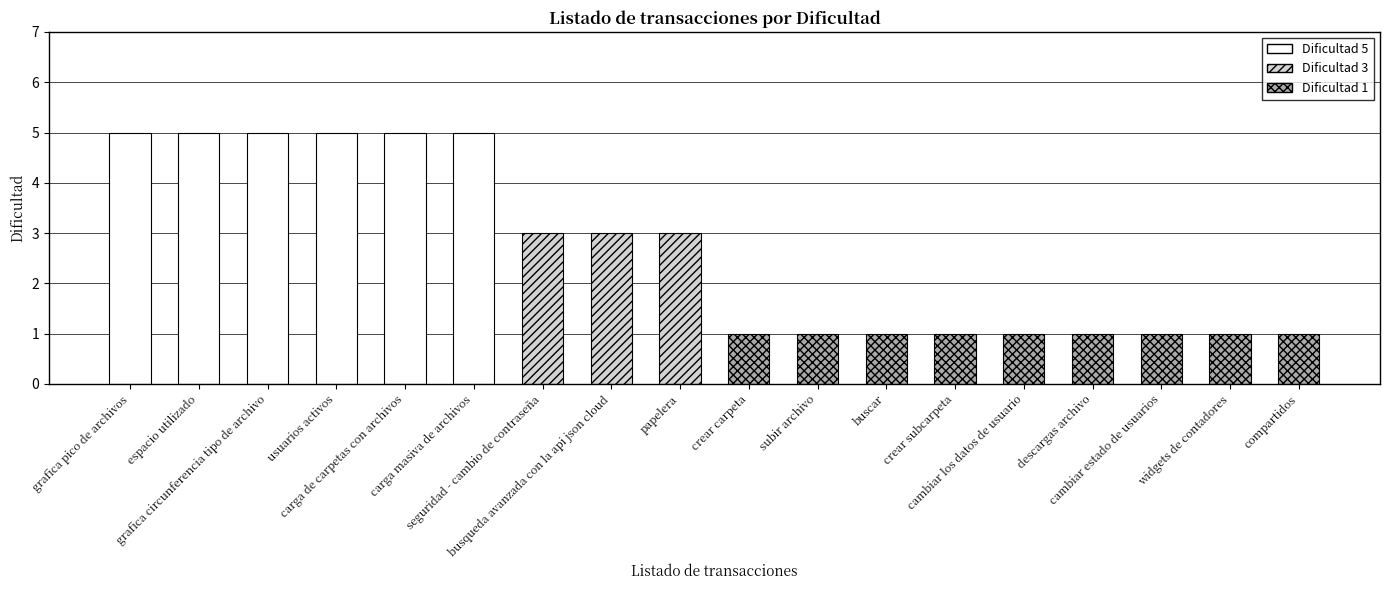

Rank the categories by value from highest to lowest.

grafica pico de archivos, espacio utilizado, grafica circunferencia tipo de archivo, usuarios activos, carga de carpetas con archivos, carga masiva de archivos, seguridad - cambio de contraseña, busqueda avanzada con la api json cloud, papelera, crear carpeta, subir archivo, buscar, crear subcarpeta, cambiar los datos de usuario, descargas archivo, cambiar estado de usuarios, widgets de contadores, compartidos